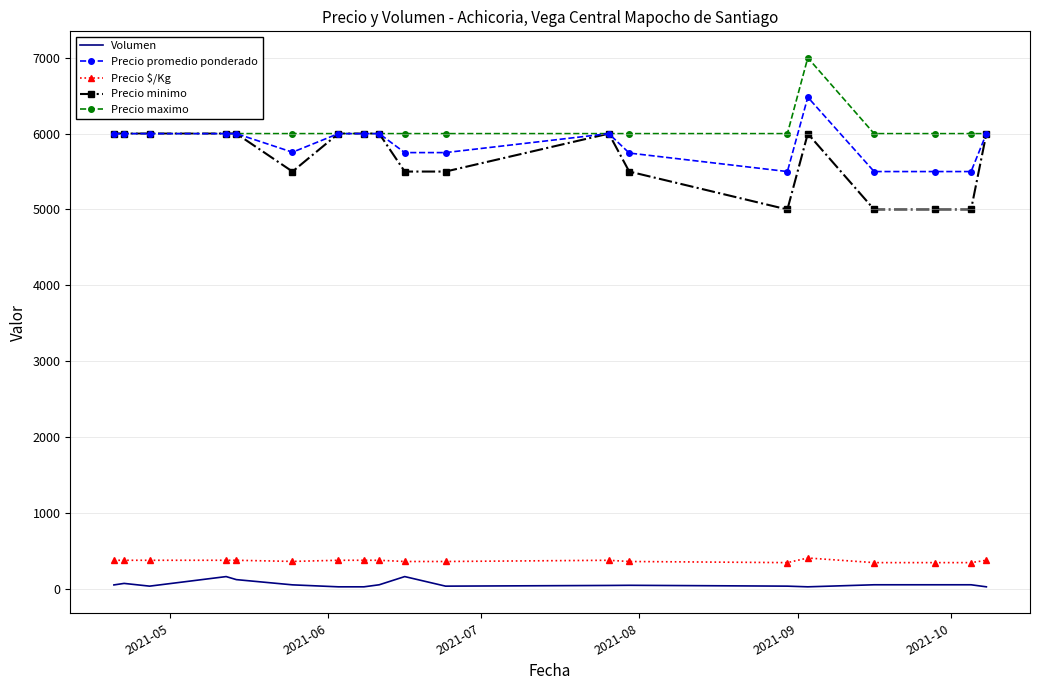

True or false: Precio $/Kg and Precio maximo intersect in this chart.

False